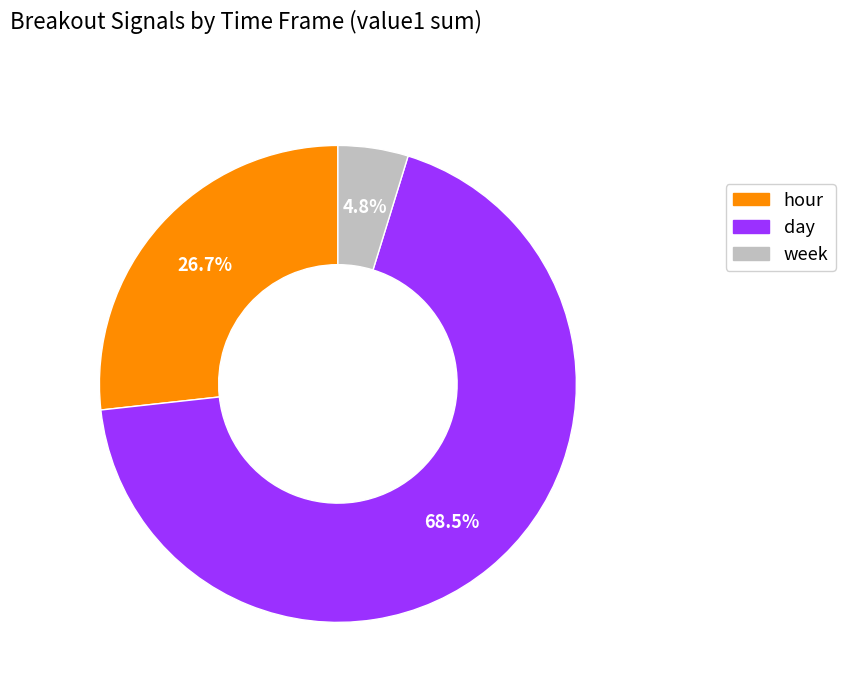

Which category has the smallest portion of the pie?

week